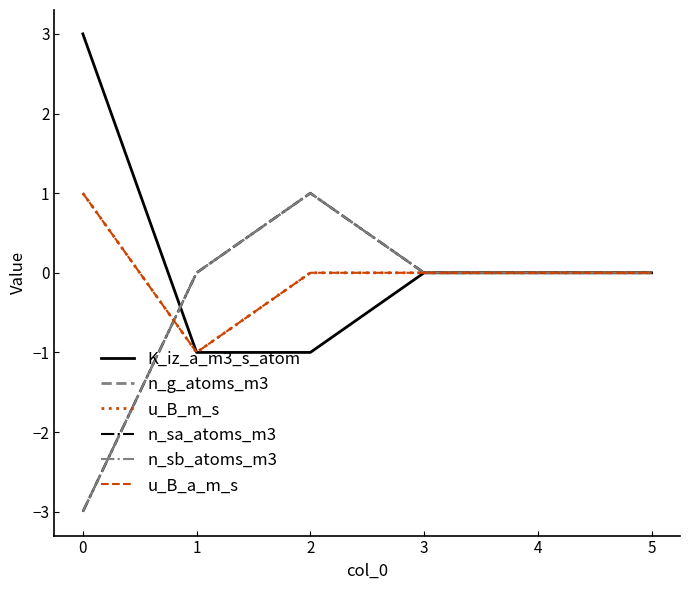

List the series in order of their peak value, lowest first.

n_g_atoms_m3, u_B_m_s, n_sa_atoms_m3, n_sb_atoms_m3, u_B_a_m_s, K_iz_a_m3_s_atom